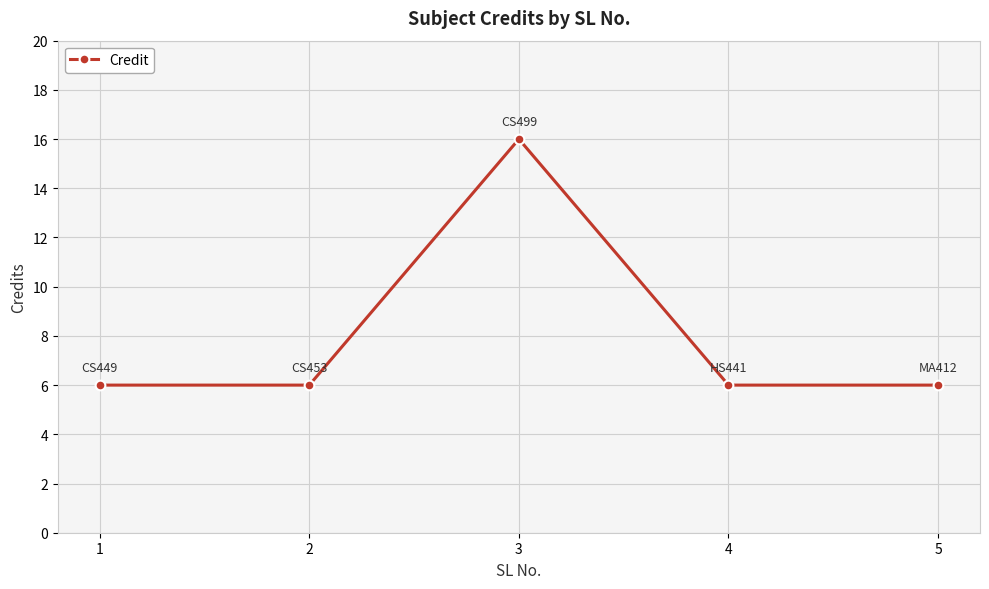

What is the difference between the maximum and minimum values?

10